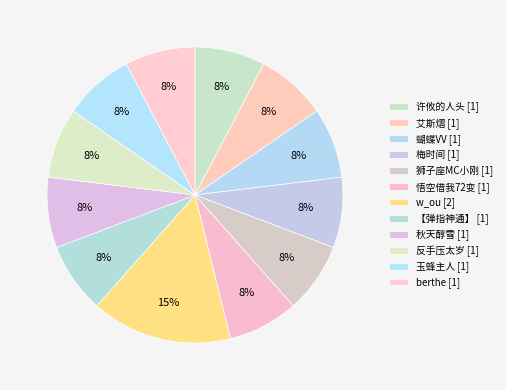

Which slice is the largest?

w_ou